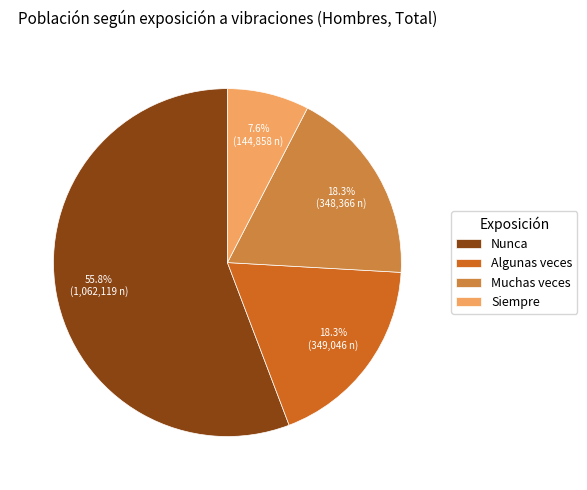

Which has a higher value, Muchas veces or Nunca?

Nunca